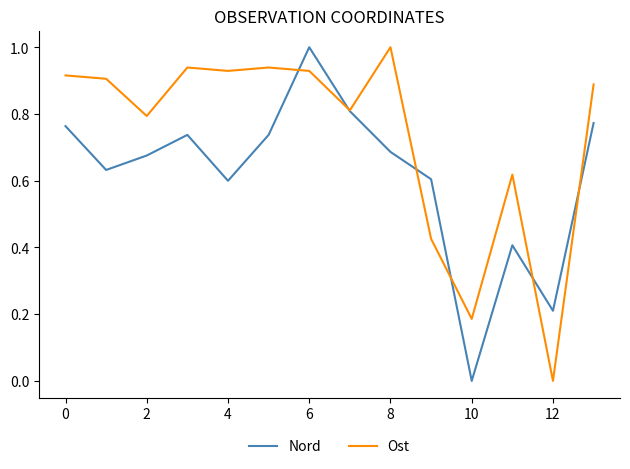

What is the highest value of the Ost series?

1.0